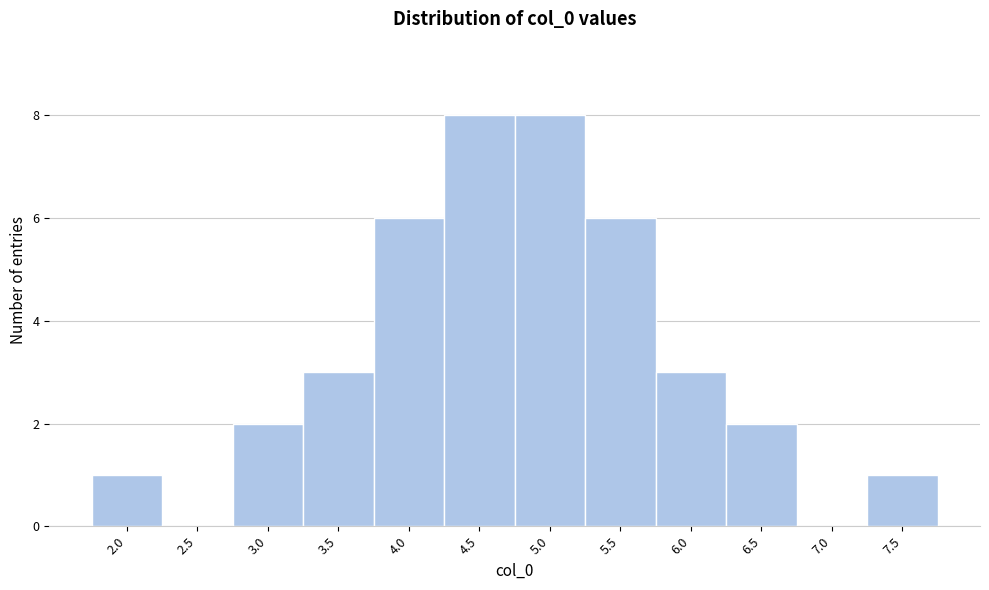

Reading left to right, what are all the values shown in this chart?

2.0=1	2.5=0	3.0=2	3.5=3	4.0=6	4.5=8	5.0=8	5.5=6	6.0=3	6.5=2	7.0=0	7.5=1